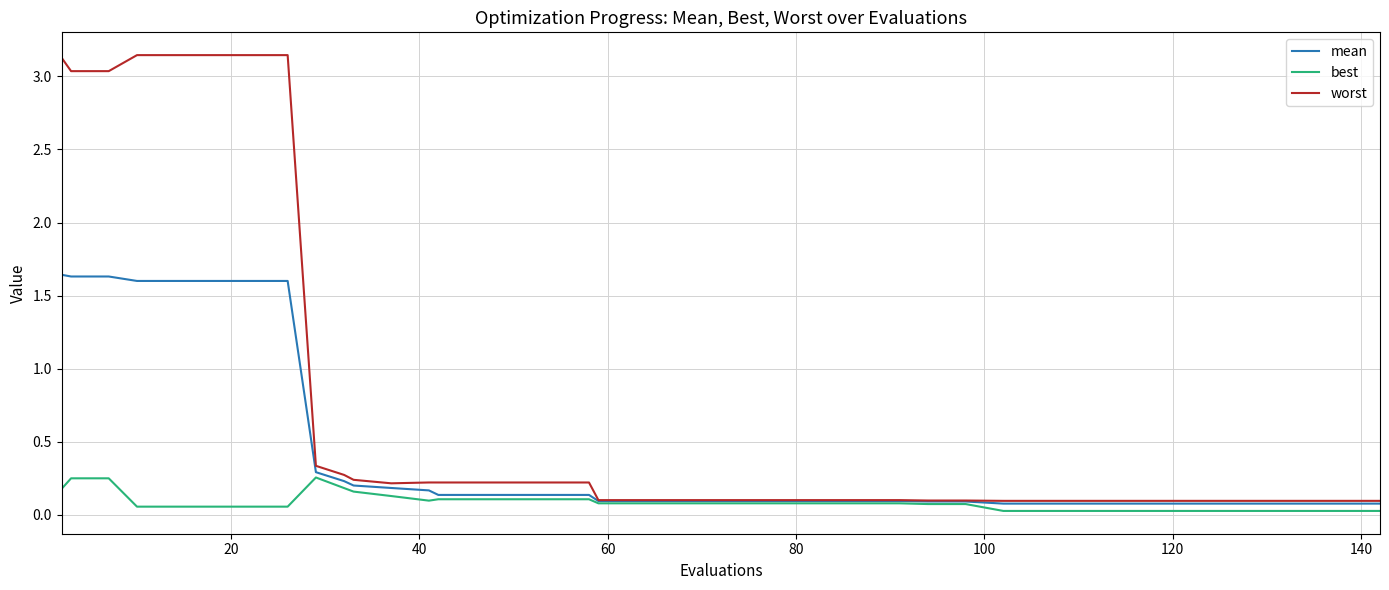

Which series has the largest total across all categories?

worst